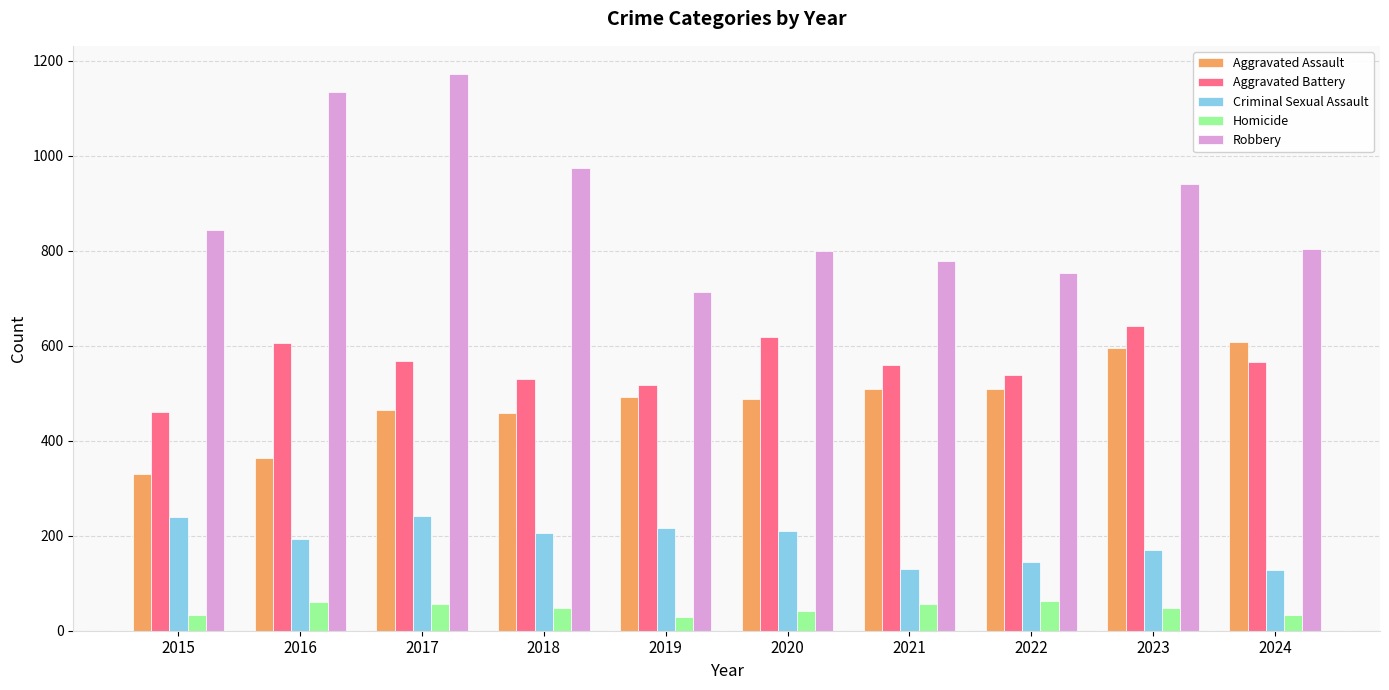

What is the difference between the Robbery values at 2017 and 2018?

198